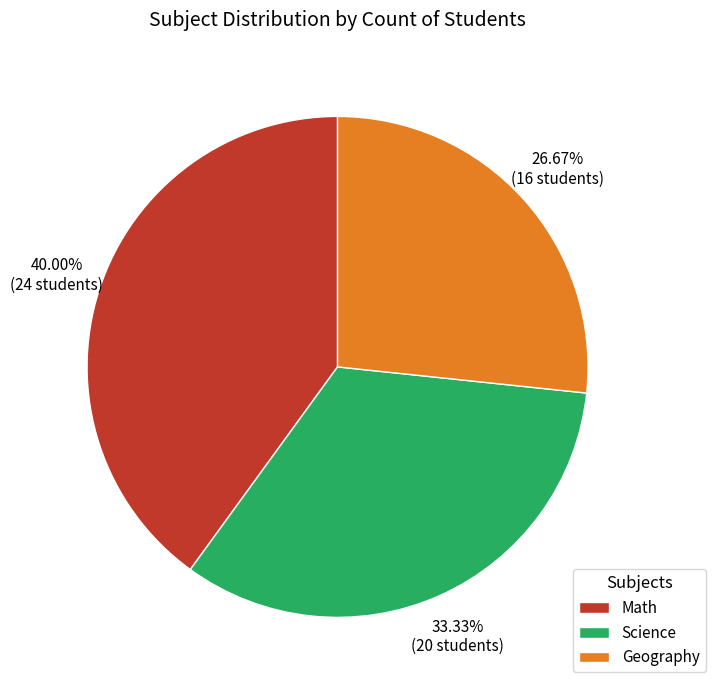

To the nearest percent, what is the difference between the Geography and Science slice percentages?

7%